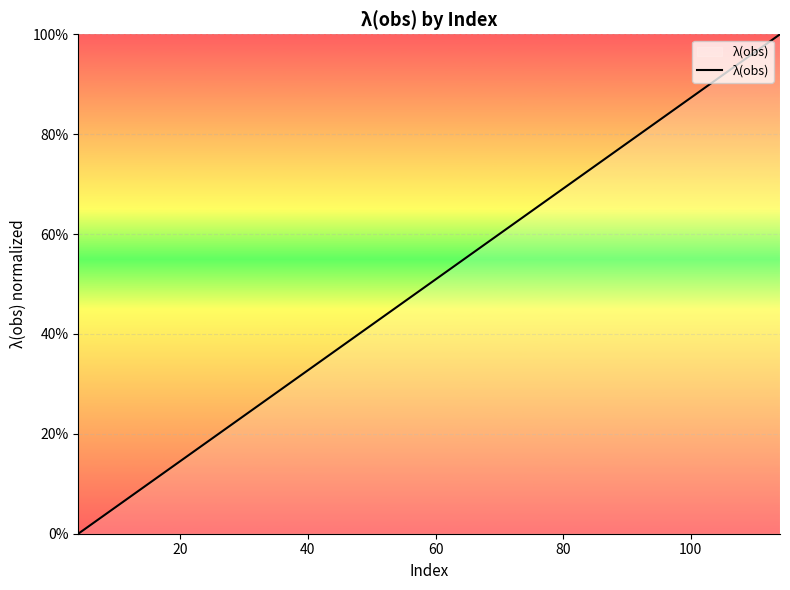

What is the maximum value shown in the chart?

100.0